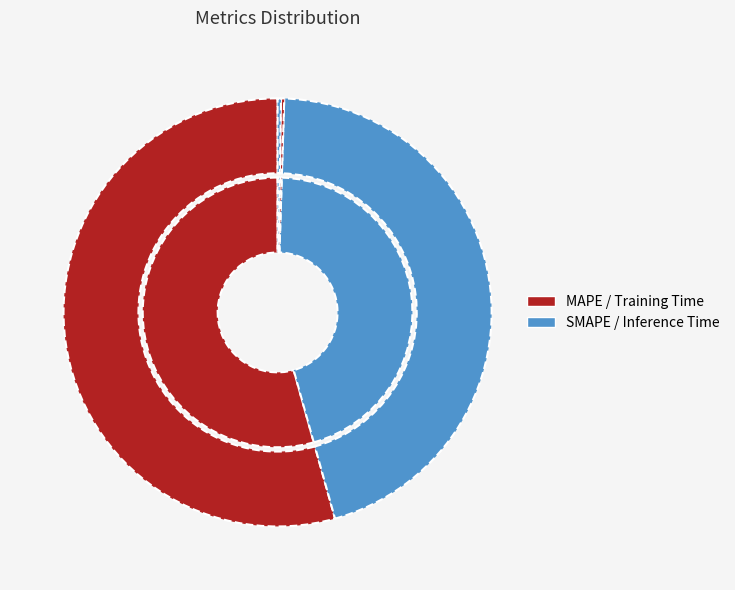

To the nearest percent, what is the difference between the largest and smallest slice percentages?

54%